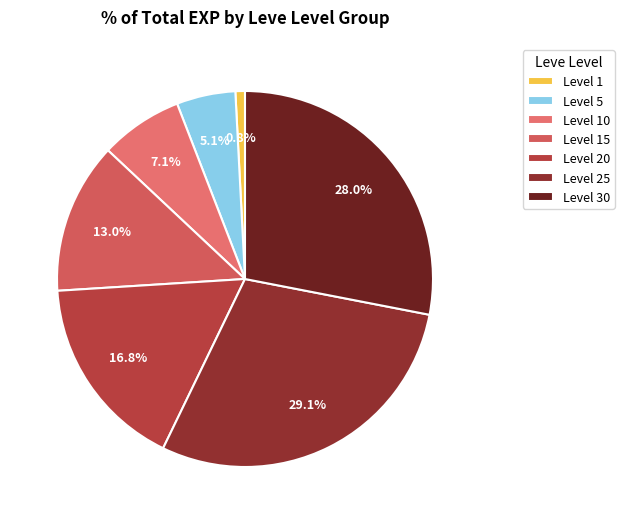

Count the number of slices in the pie.

7